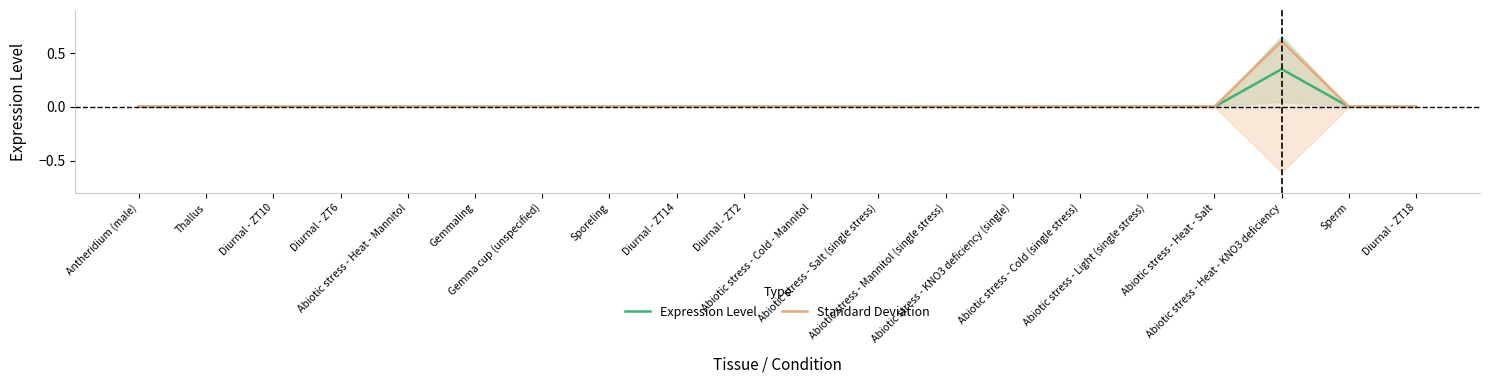

List the labels in order of Standard Deviation value, largest first.

Abiotic stress - Heat - KNO3 deficiency, Antheridium (male), Thallus, Diurnal - ZT10, Diurnal - ZT6, Abiotic stress - Heat - Mannitol, Gemmaling, Gemma cup (unspecified), Sporeling, Diurnal - ZT14, Diurnal - ZT2, Abiotic stress - Cold - Mannitol, Abiotic stress - Salt (single stress), Abiotic stress - Mannitol (single stress), Abiotic stress - KNO3 deficiency (single), Abiotic stress - Cold (single stress), Abiotic stress - Light (single stress), Abiotic stress - Heat - Salt, Sperm, Diurnal - ZT18